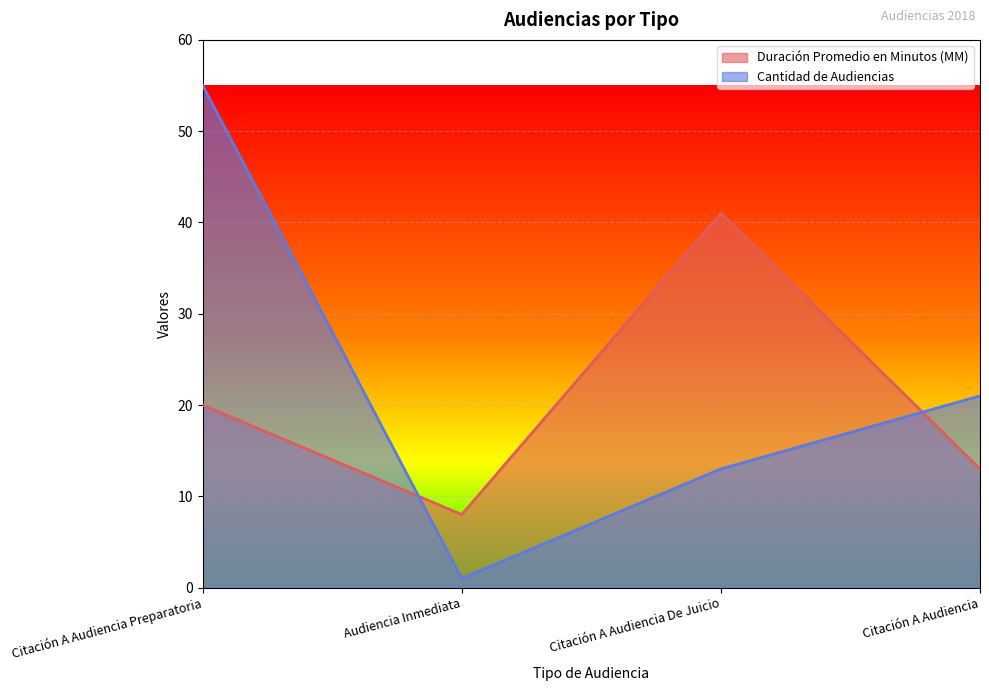

Where does the Duración Promedio en Minutos (MM) series first go above 20?

Citación A Audiencia De Juicio